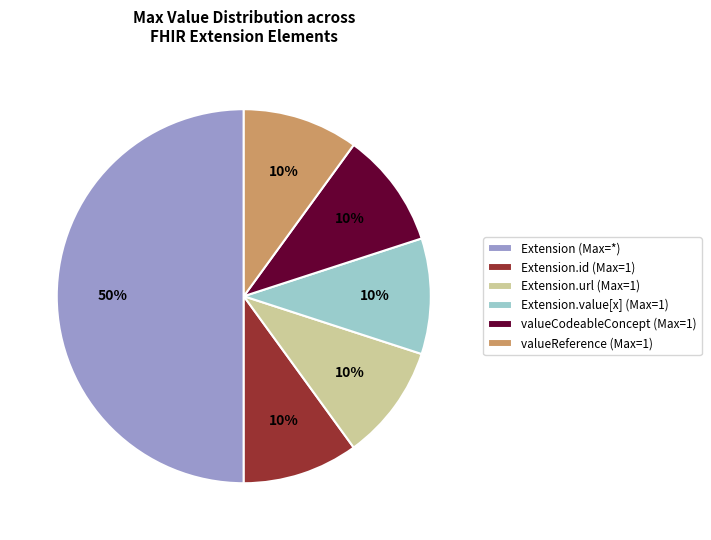

Does Extension.id (Max=1) represent more than half of the total?

No